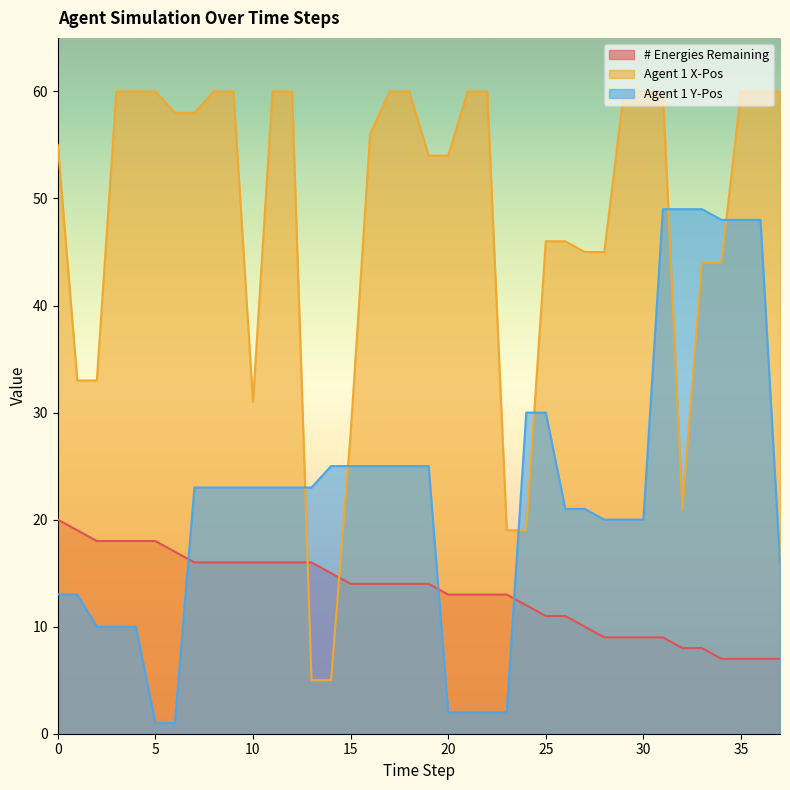

How many lines are shown in the chart?

3